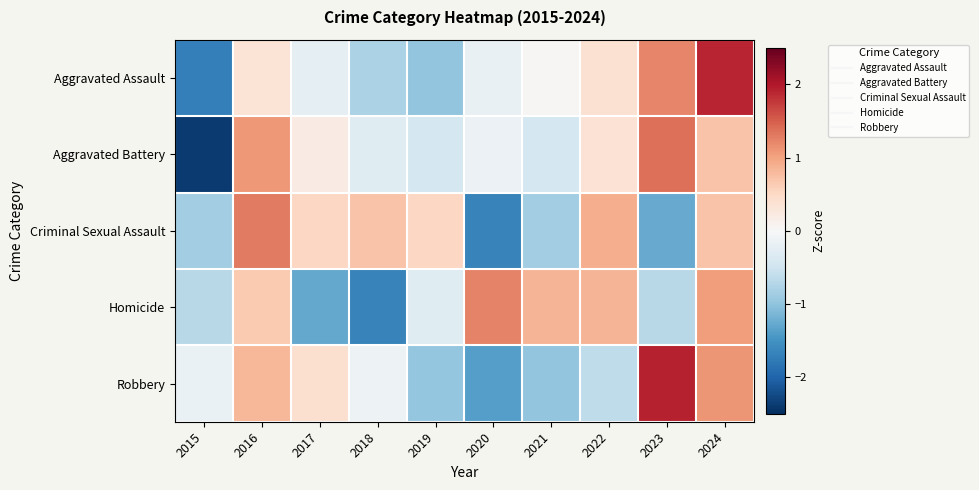

Count the number of categories in the chart.

10